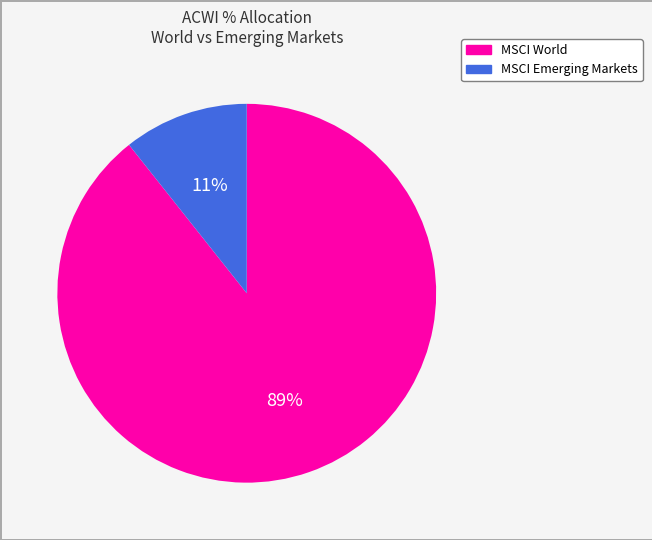

To the nearest percent, what is the combined percentage of MSCI Emerging Markets and MSCI World?

100%